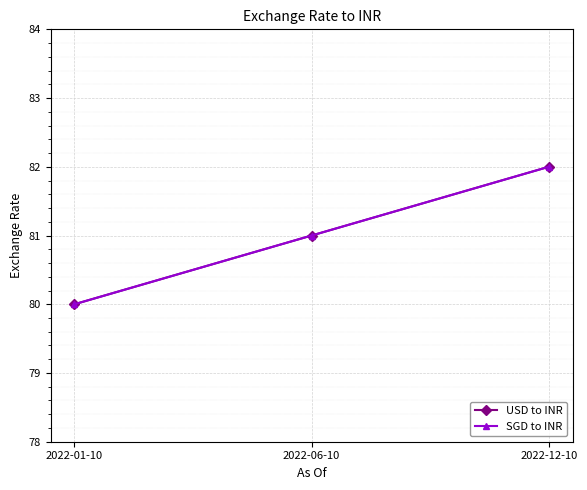

Read the SGD to INR value at 2022-01-10.

80